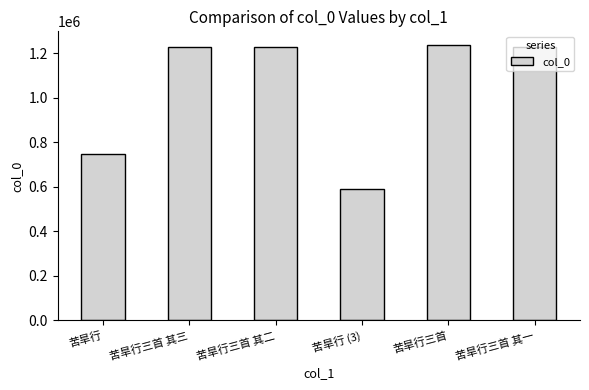

What is the maximum value shown in the chart?

1235722